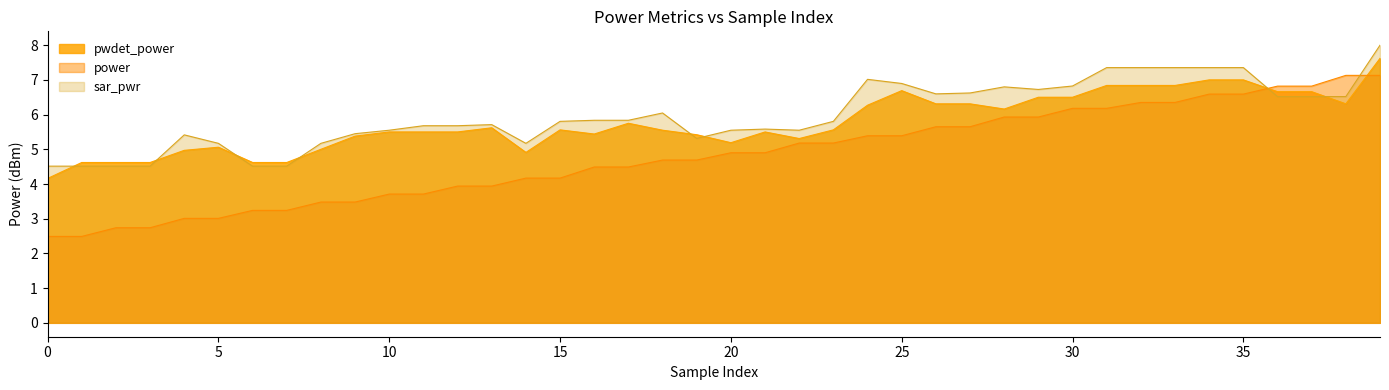

What is the sum of the sar_pwr values at 10 and 32?

12.9